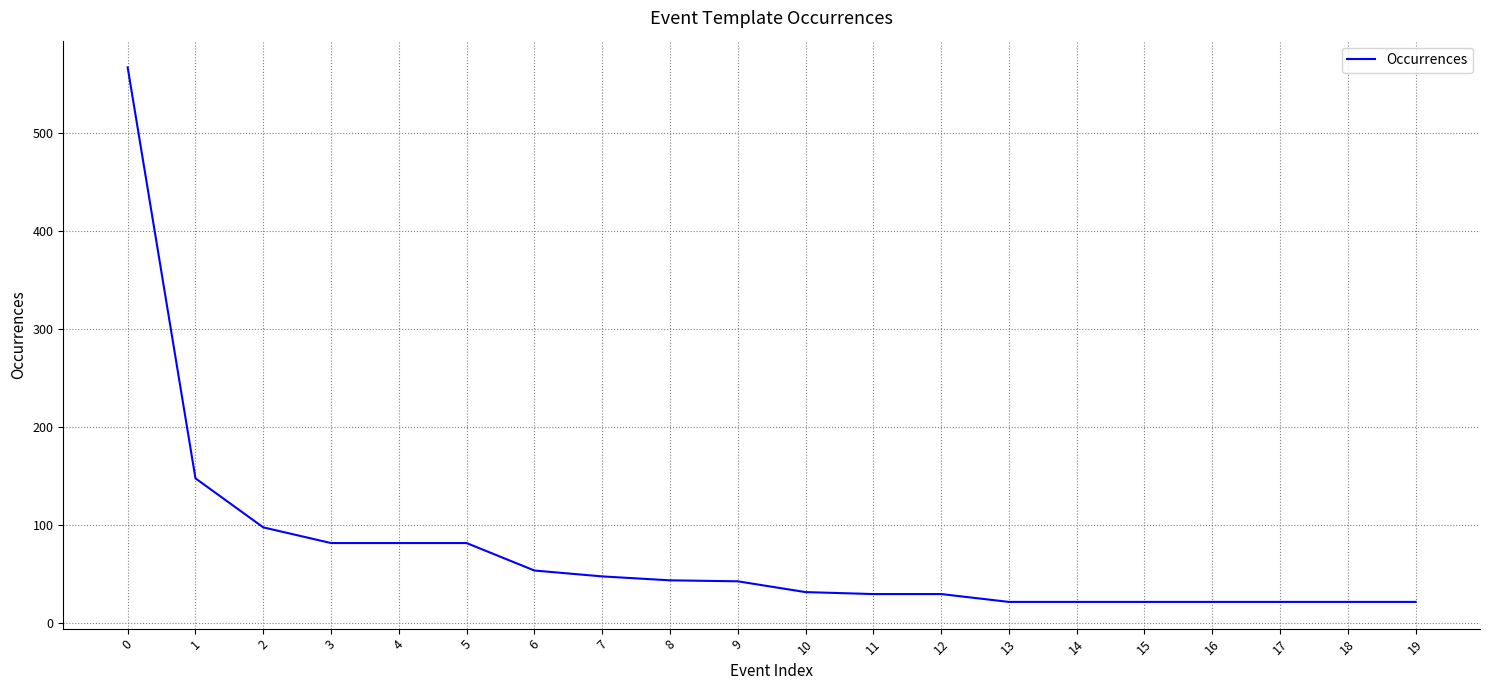

What is the minimum value shown in the chart?

22